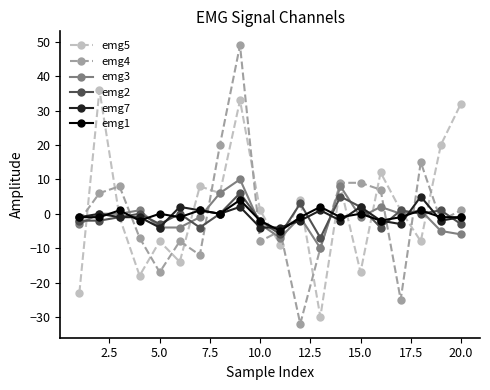

Reading right to left, what are all the values shown in this chart?

emg5: 32	20	-8	1	12	-17	8	-30	4	-9	1	33	6	8	-14	-8	-18	-1	36	-23
emg4: 1	-2	15	-25	7	9	9	-10	-32	-5	-8	49	20	-12	-8	-17	-7	8	6	-2
emg3: -6	-5	1	0	2	-1	8	-10	-1	-7	-3	10	6	-1	-4	-4	1	0	0	-3
emg2: -3	1	0	1	-4	2	5	-7	3	-6	-2	6	0	-4	0	-3	0	-1	-2	-2
emg7: -1	-2	5	-3	-2	2	-2	1	-2	-4	-4	2	0	1	2	-4	-1	-1	0	-1
emg1: -1	-1	1	-1	-2	0	-1	2	-1	-5	-2	4	0	1	-1	0	-2	1	-1	-1